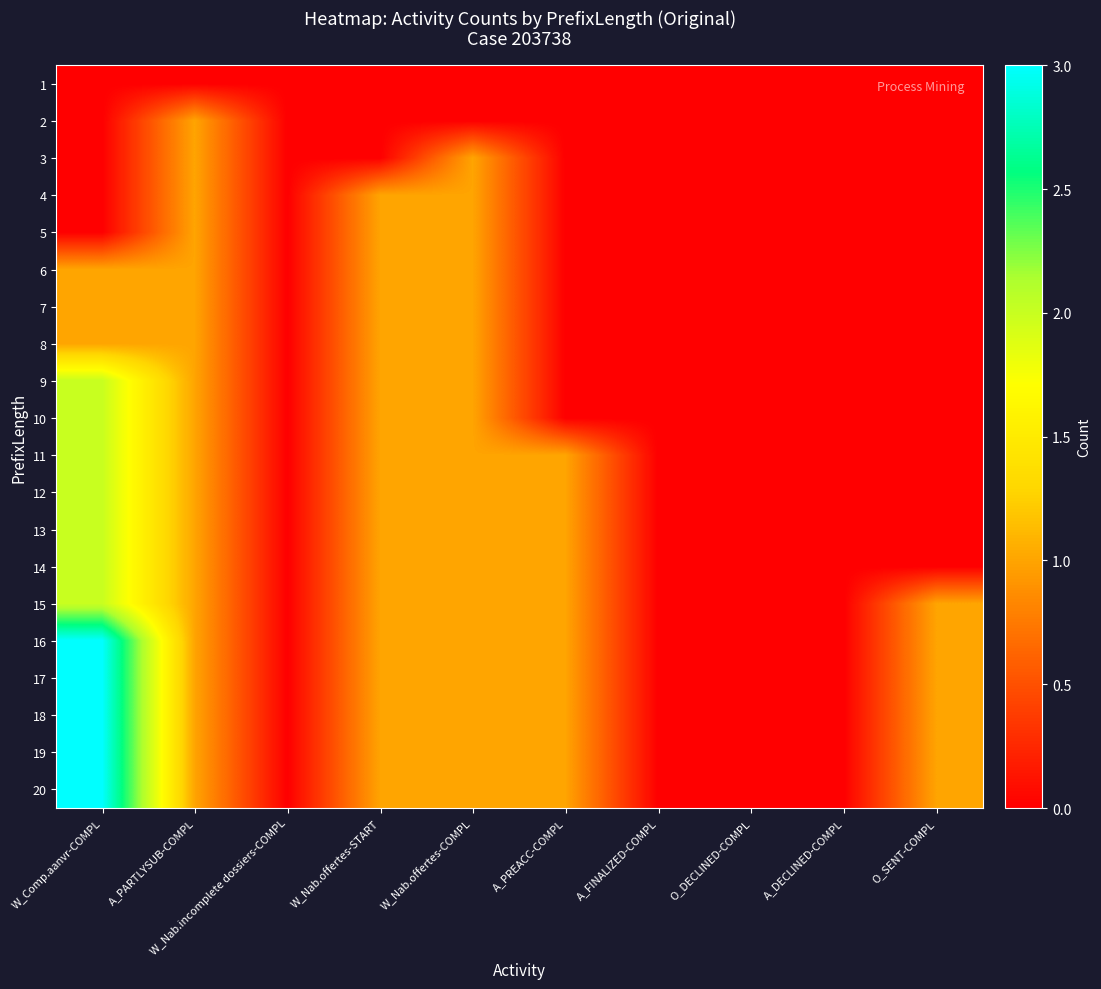

How many categories are shown in the chart?

10